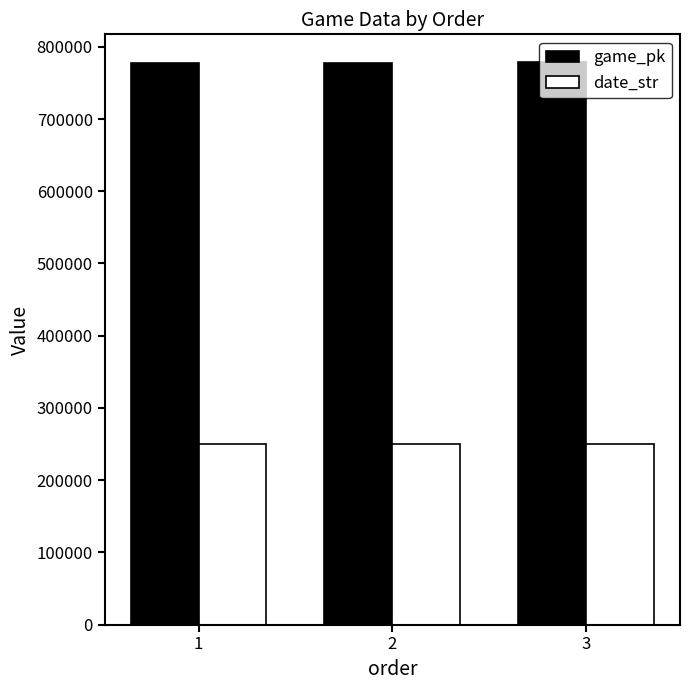

The value of game_pk at 1 is 1256470. True or false?

False